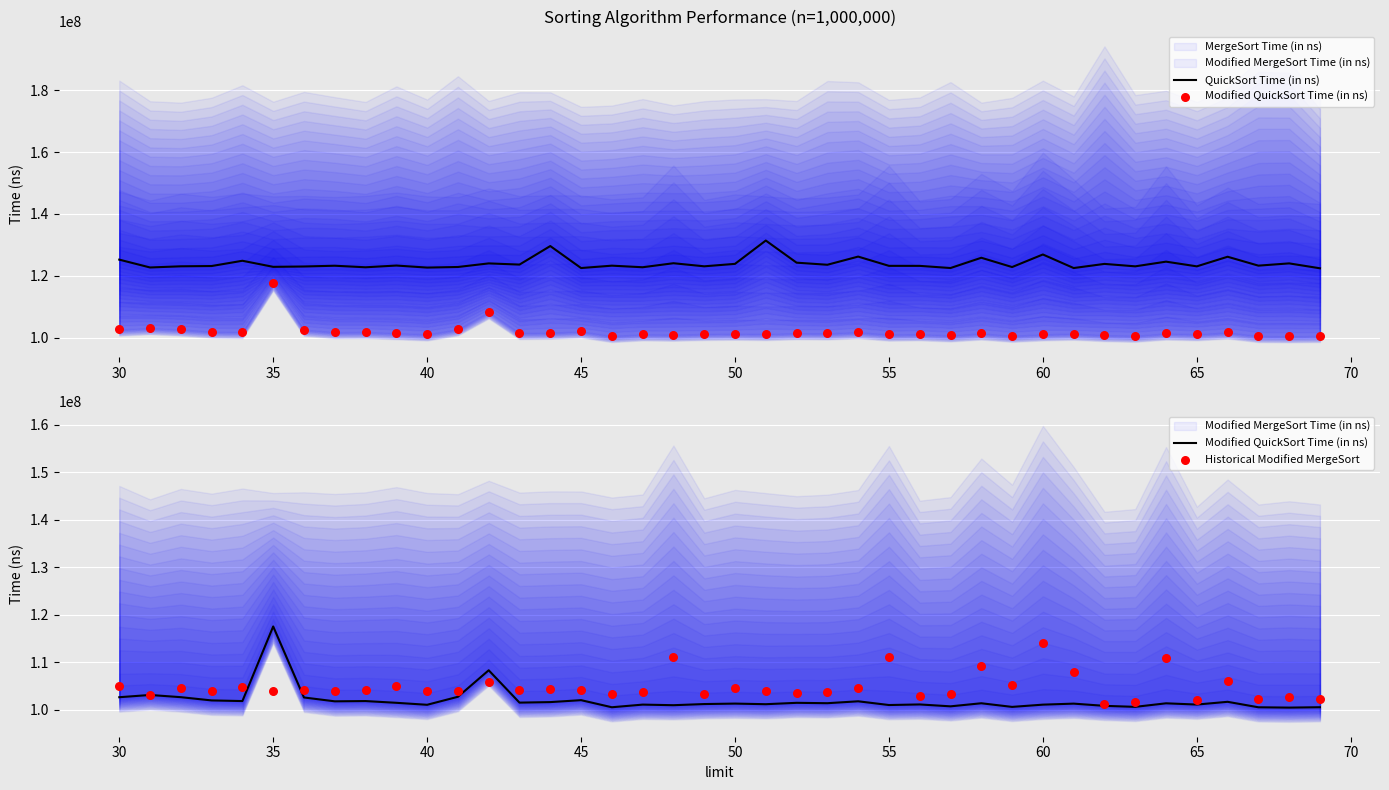

What is the minimum value for QuickSort Time (in ns)?

122422437